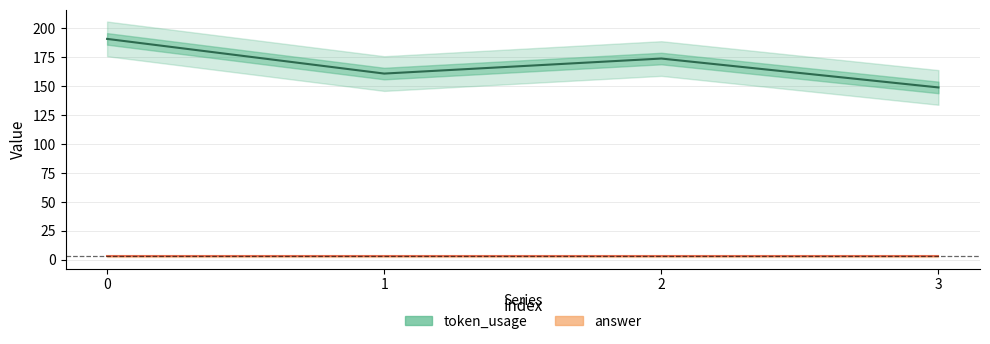

True or false: answer and token_usage cross at least once.

False